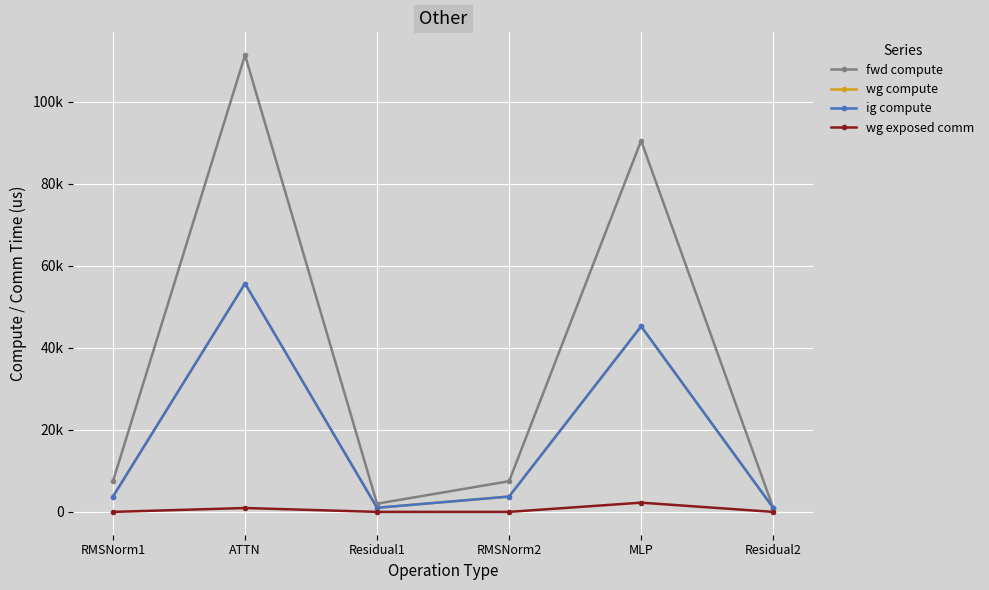

Reading left to right, extract all data points from this chart.

fwd compute: RMSNorm1=7480.6	ATTN=111376.4	Residual1=1998.4	RMSNorm2=7480.6	MLP=90509.1	Residual2=999.2
wg compute: RMSNorm1=3740.3	ATTN=55688.2	Residual1=999.2	RMSNorm2=3740.3	MLP=45254.6	Residual2=999.2
ig compute: RMSNorm1=3740.3	ATTN=55688.2	Residual1=999.2	RMSNorm2=3740.3	MLP=45254.6	Residual2=999.2
wg exposed comm: RMSNorm1=0.0	ATTN=945.1	Residual1=0.0	RMSNorm2=0.0	MLP=2250.8	Residual2=0.0